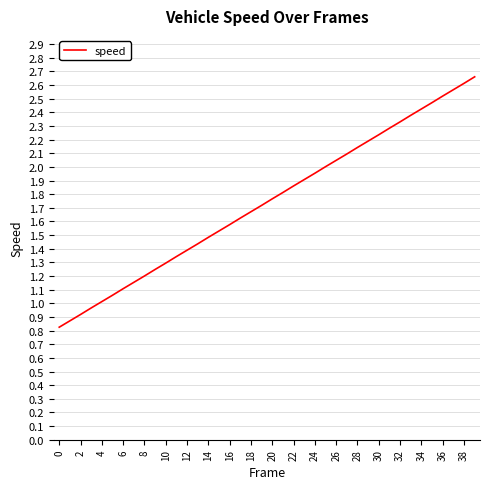

What is the sum of all values?

69.7